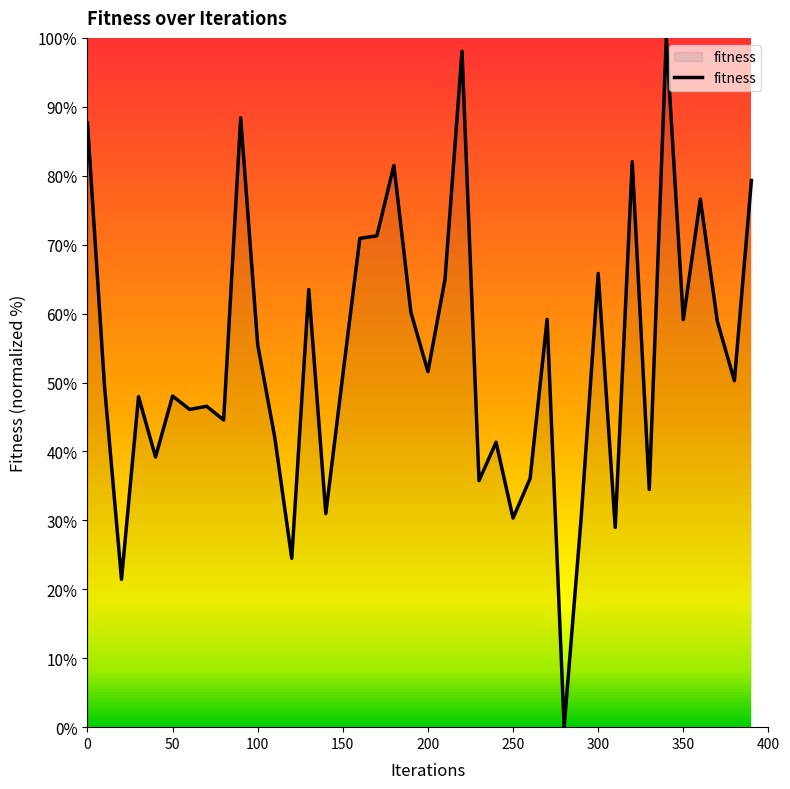

What is the difference between the maximum and minimum values?

100.0